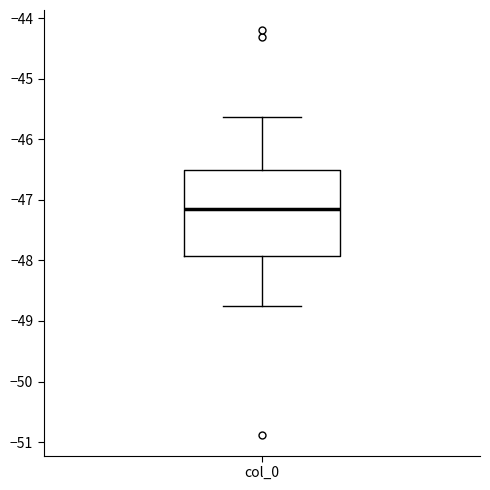

Where is the lower edge of the box for col_0 on the y-axis? The values are not printed on the chart, so give them approximately, as read against the axis.

-47.9